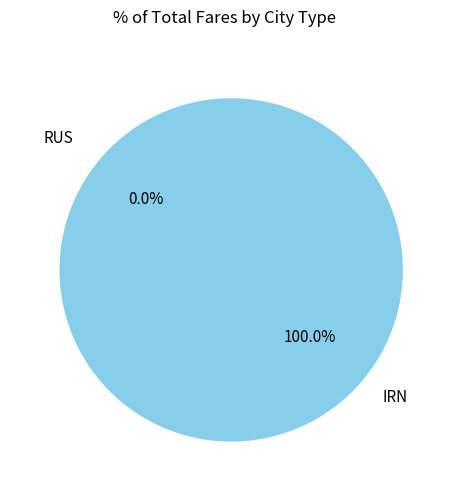

To the nearest percent, what portion does IRN represent?

100%